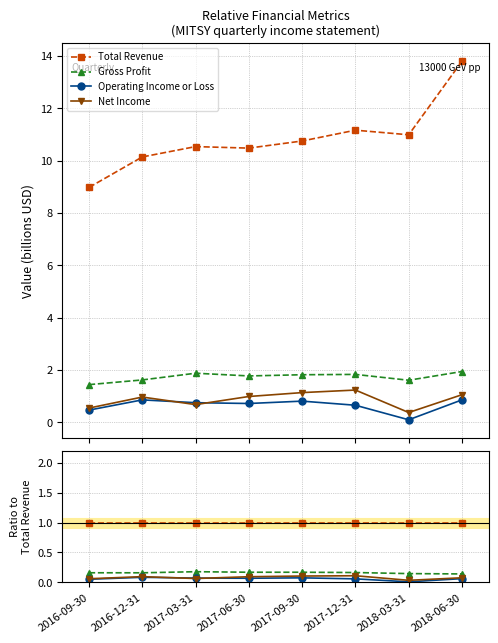

True or false: Gross Profit and Net Income intersect in this chart.

False